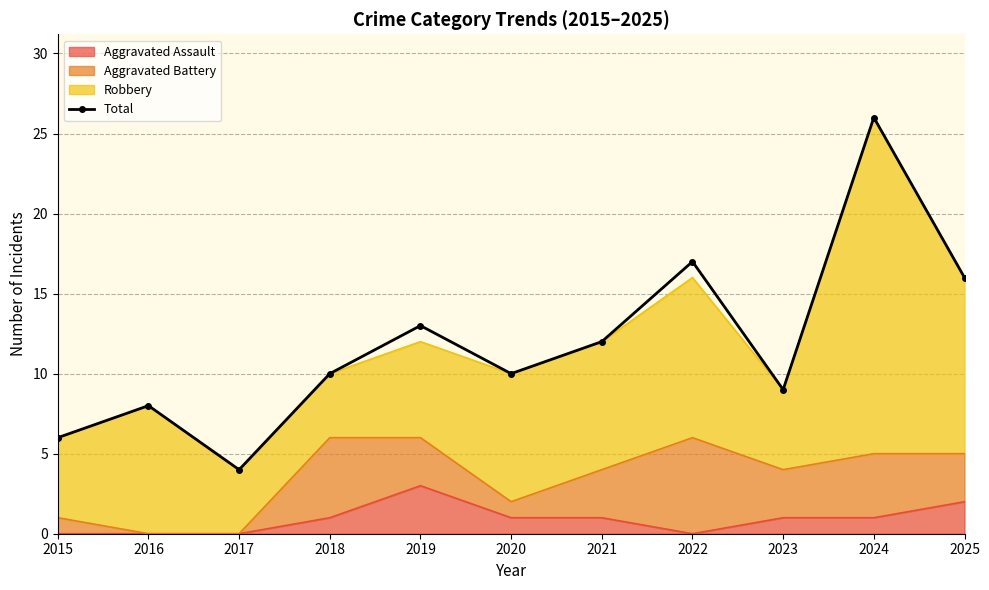

Where is the data nearest to the value 15?

2025